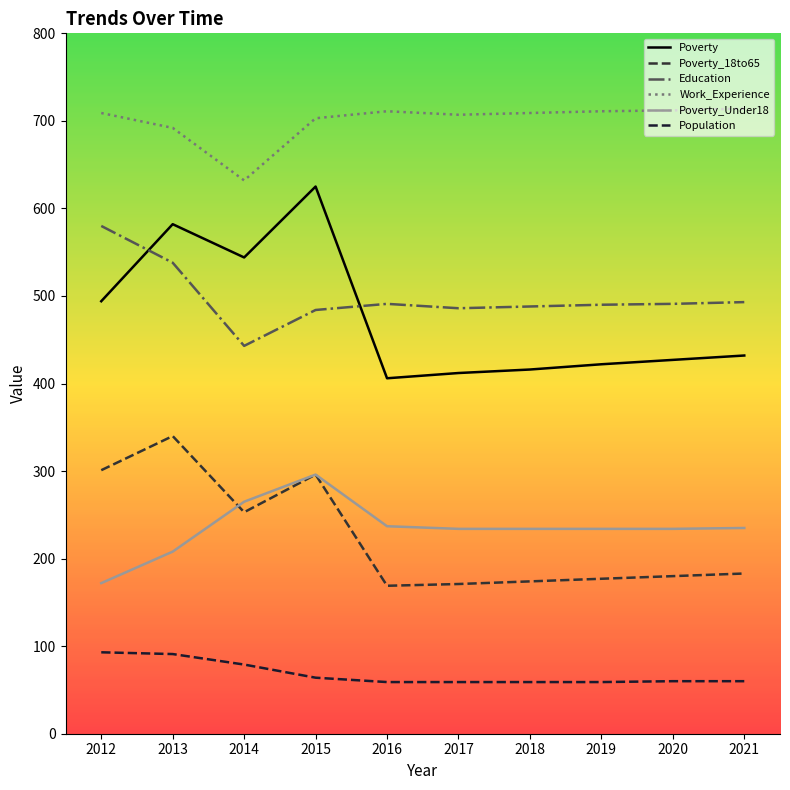

What is the difference between the maximum and minimum values in the Poverty series?

219